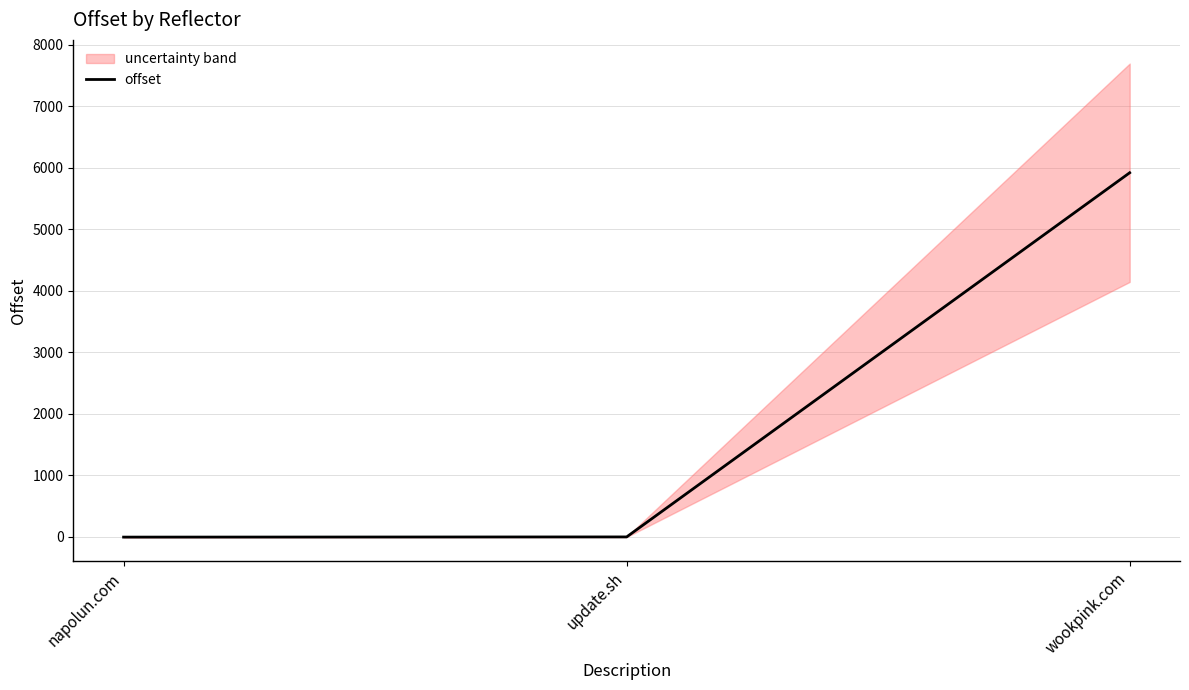

What is the label of the 2nd point from the right?

update.sh